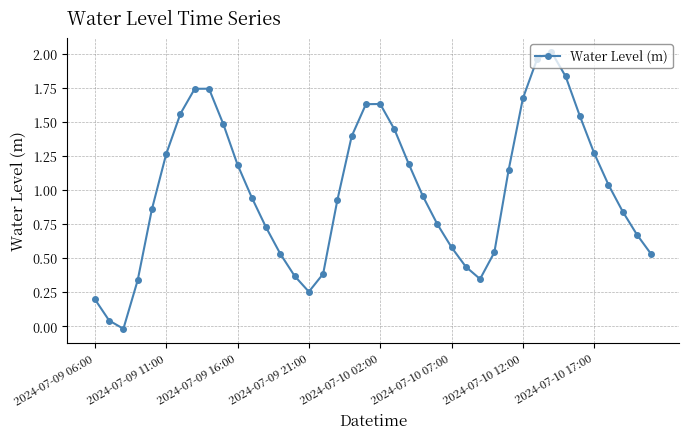

What is the sum of all values?

39.9